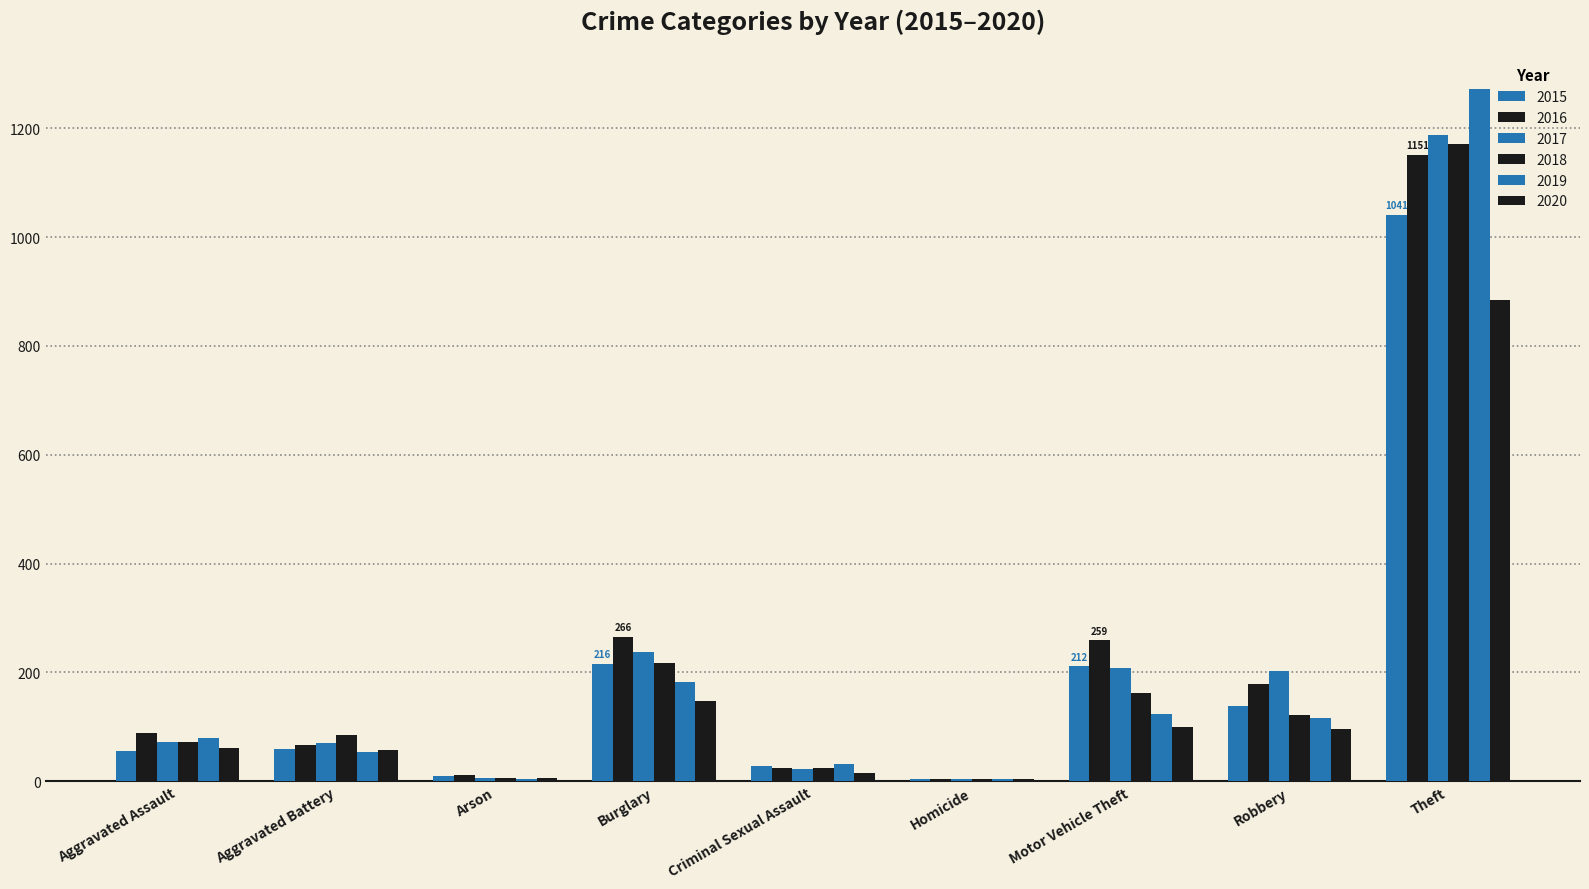

Count the number of data series in this chart.

6